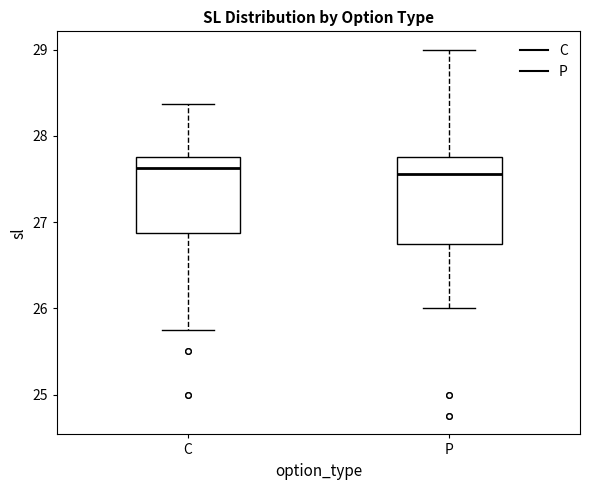

Where does the median line of the box for C sit on the y-axis? The values are not printed on the chart, so give them approximately, as read against the axis.

27.6